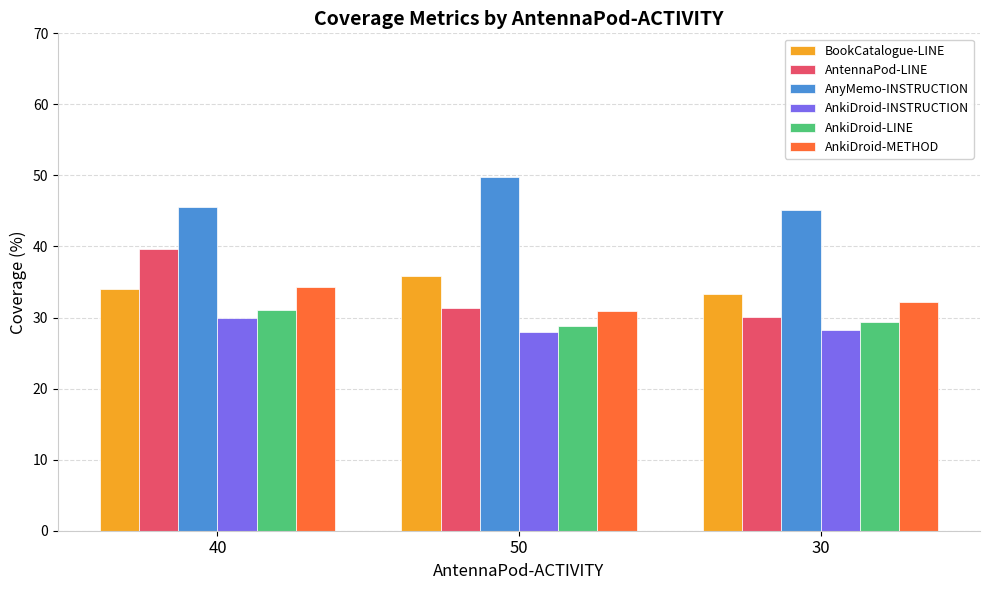

How many bars are there in each group?

6